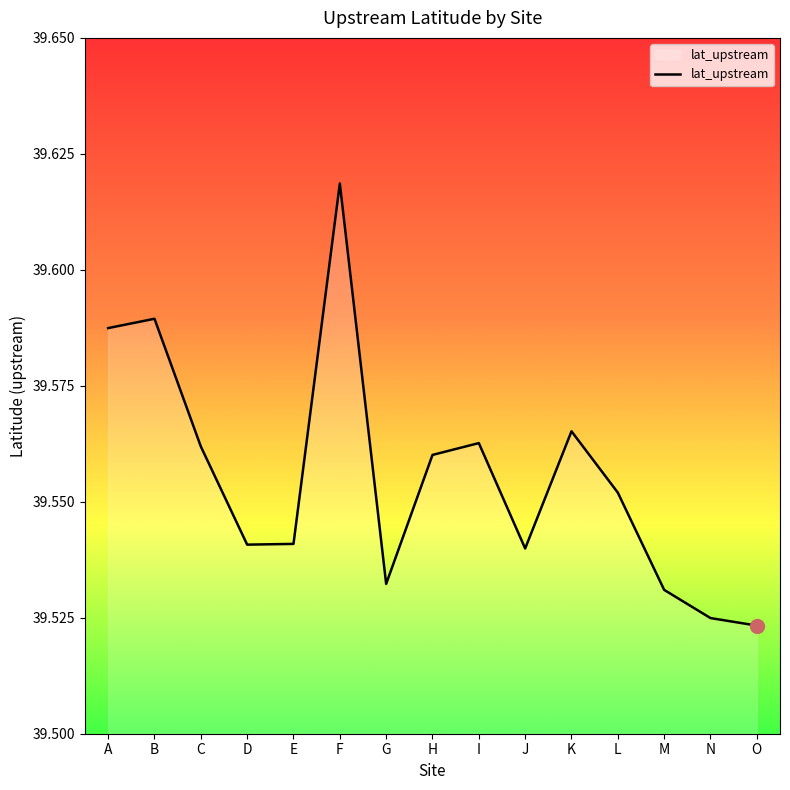

True or false: the data shows 65.7 at I.

False